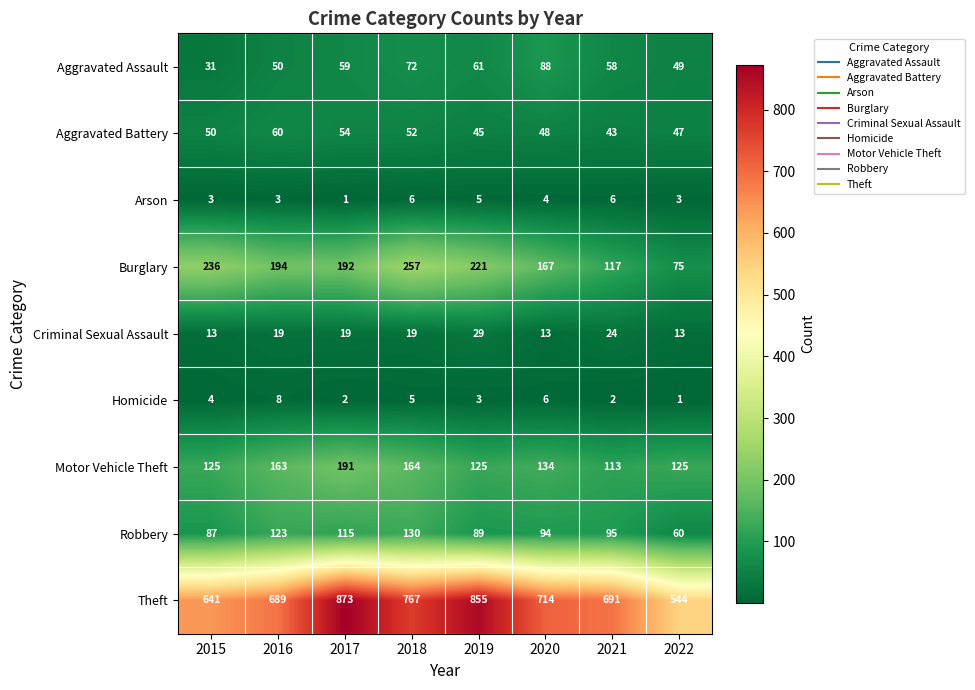

At how many categories does at least one series exceed 36?

8